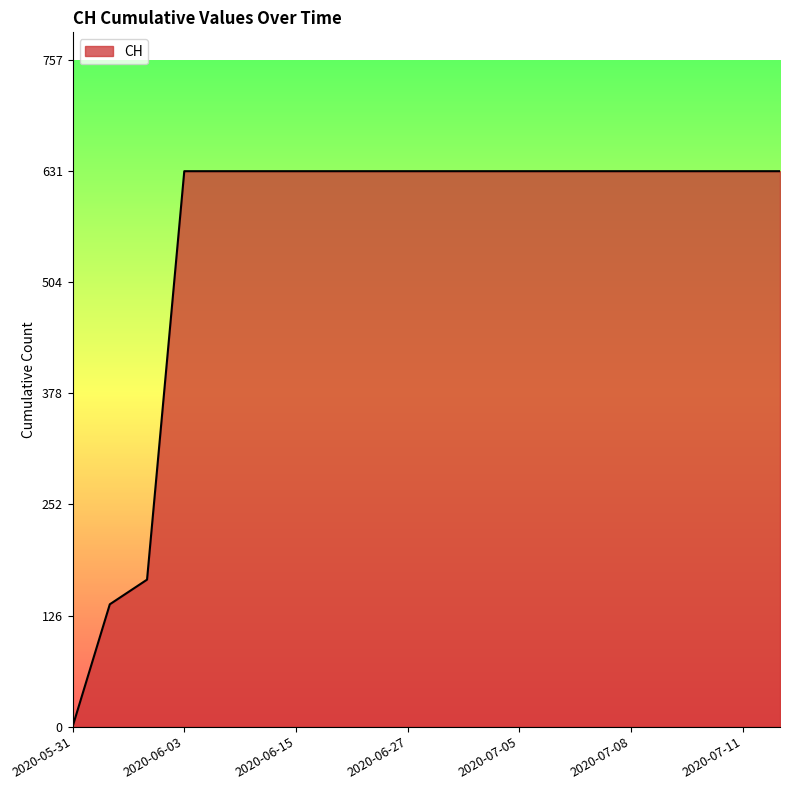

Reading right to left, list all the values displayed in this chart.

631	631	631	631	631	631	631	631	631	631	631	631	631	631	631	631	631	167	139	0